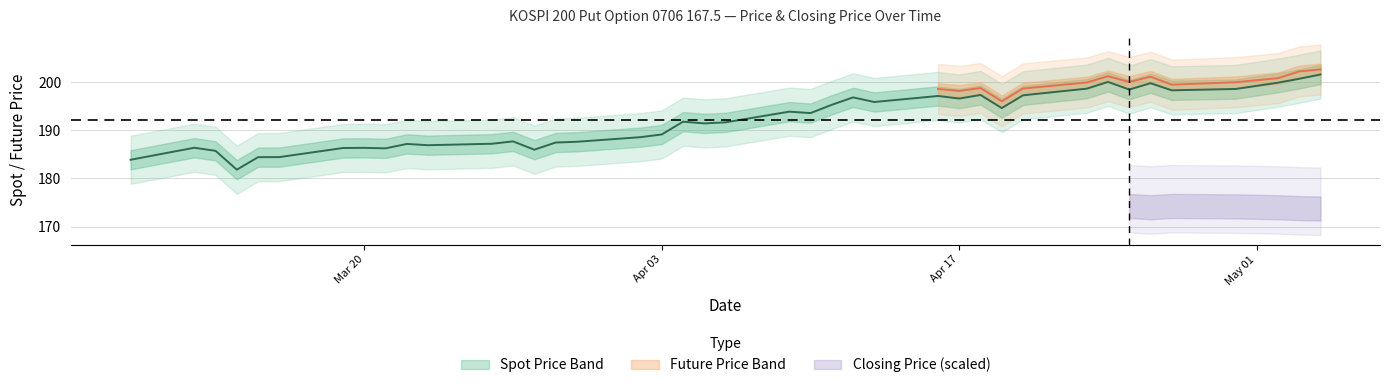

Which category has the lowest value across all series?

39